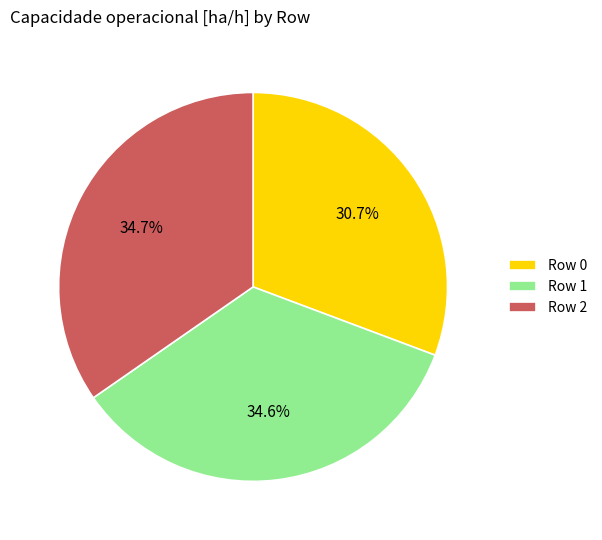

Which category has the smallest portion of the pie?

Row 0